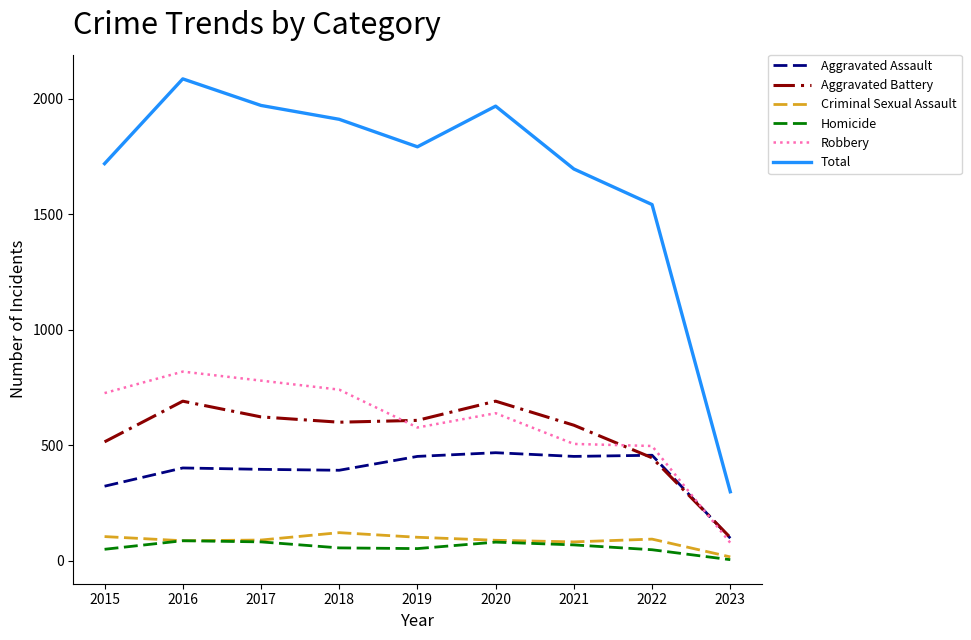

What is the sum of the Aggravated Battery values at 2022 and 2018?

1046